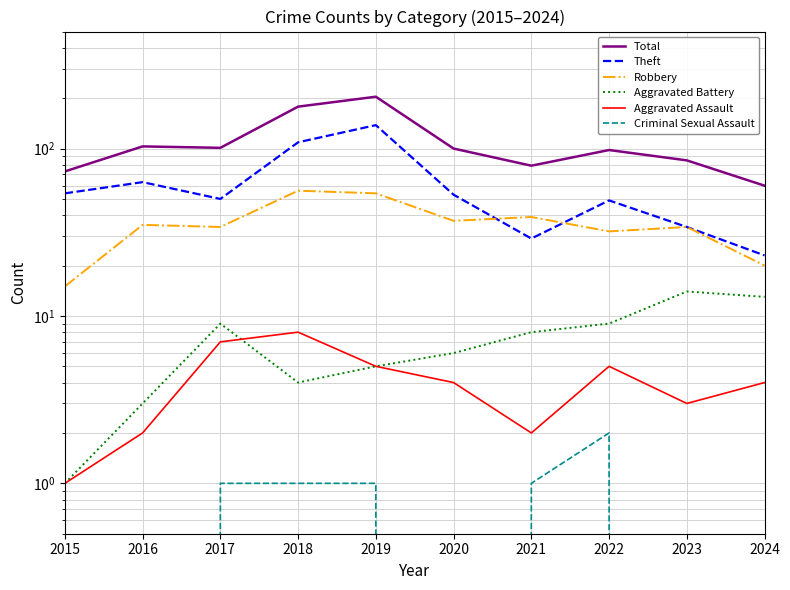

What is the value of the Total point at the 4th from the left?

178